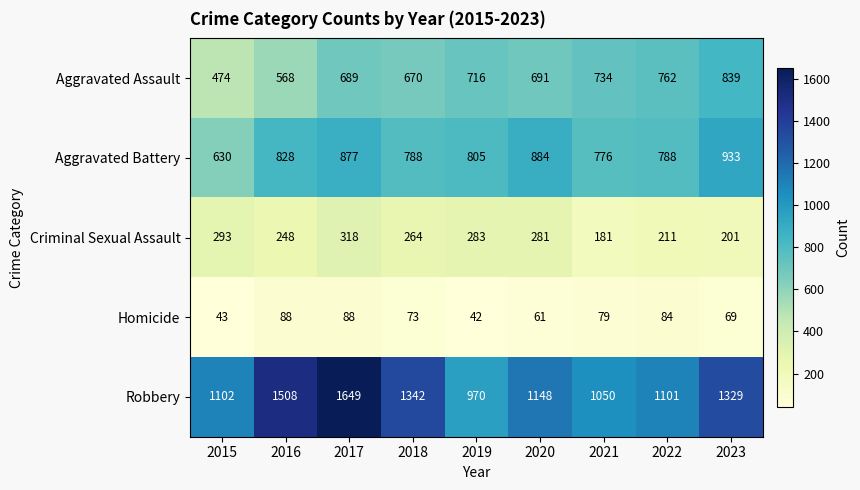

What is the sum of the Aggravated Battery values at 2022 and 2016?

1616